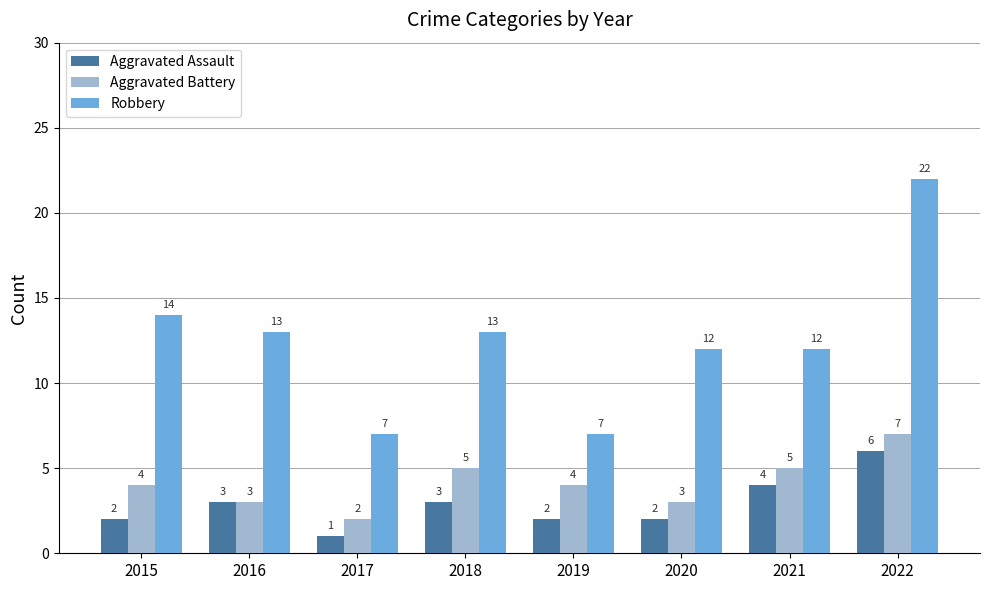

What is the value of the Aggravated Assault bar at the 8th from the left?

6